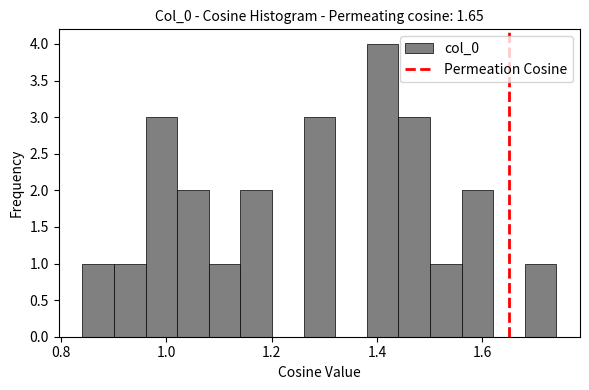

Read against the x-axis, roughly where is the centre of the tallest bar?

1.42